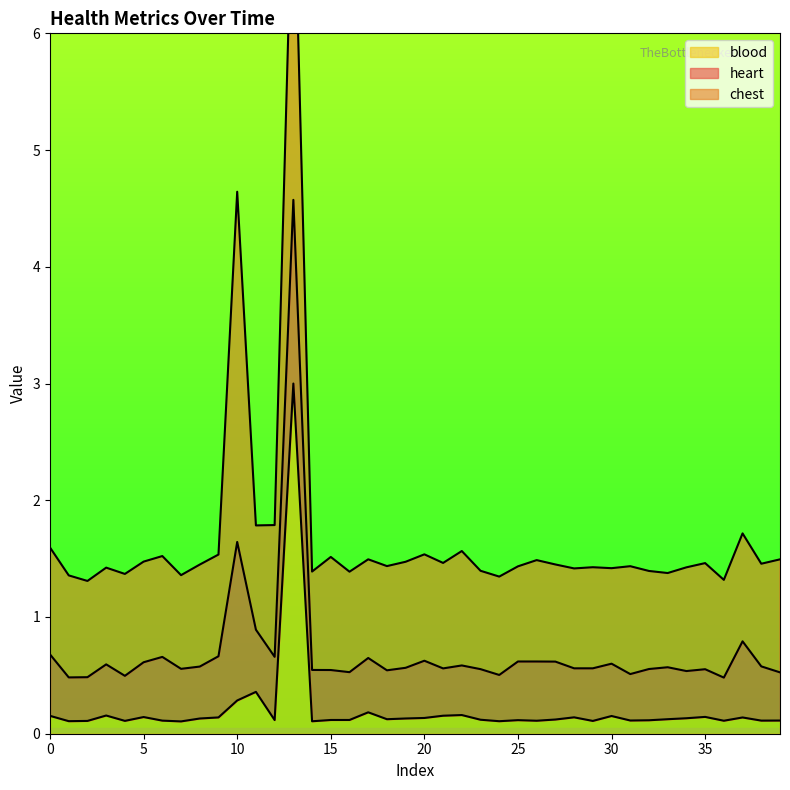

Which label corresponds to the smallest value in the chart?

7